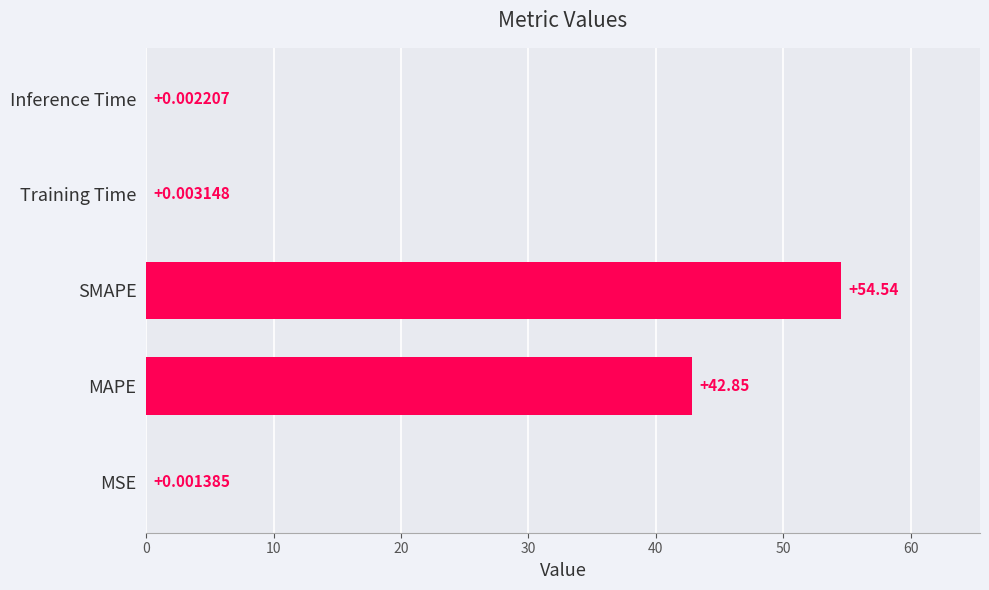

What is the change in value from SMAPE to Training Time?

-54.5